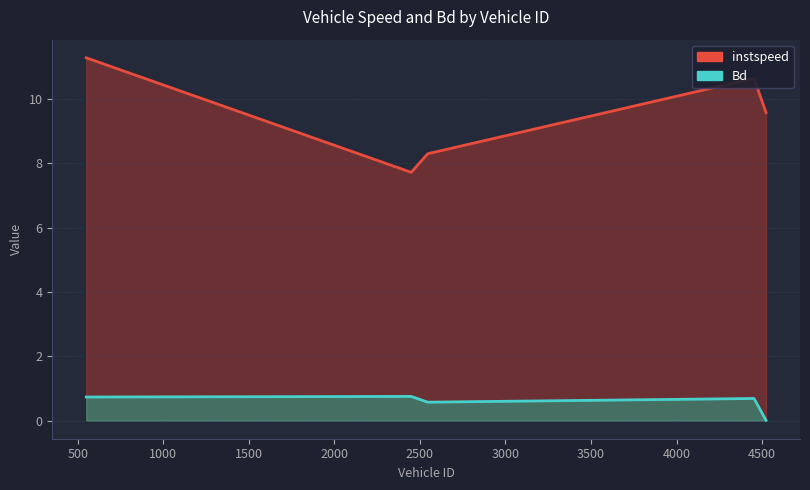

Does the chart display data point markers on the line(s)?

No